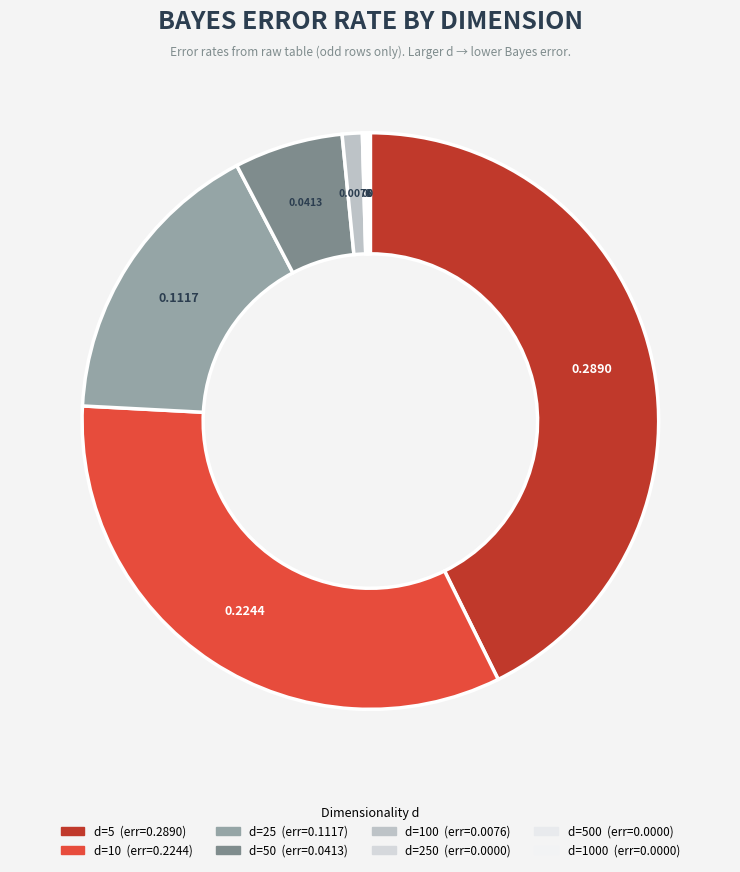

Rank the categories by value from highest to lowest.

d=5, d=10, d=25, d=50, d=100, d=250, d=500, d=1000